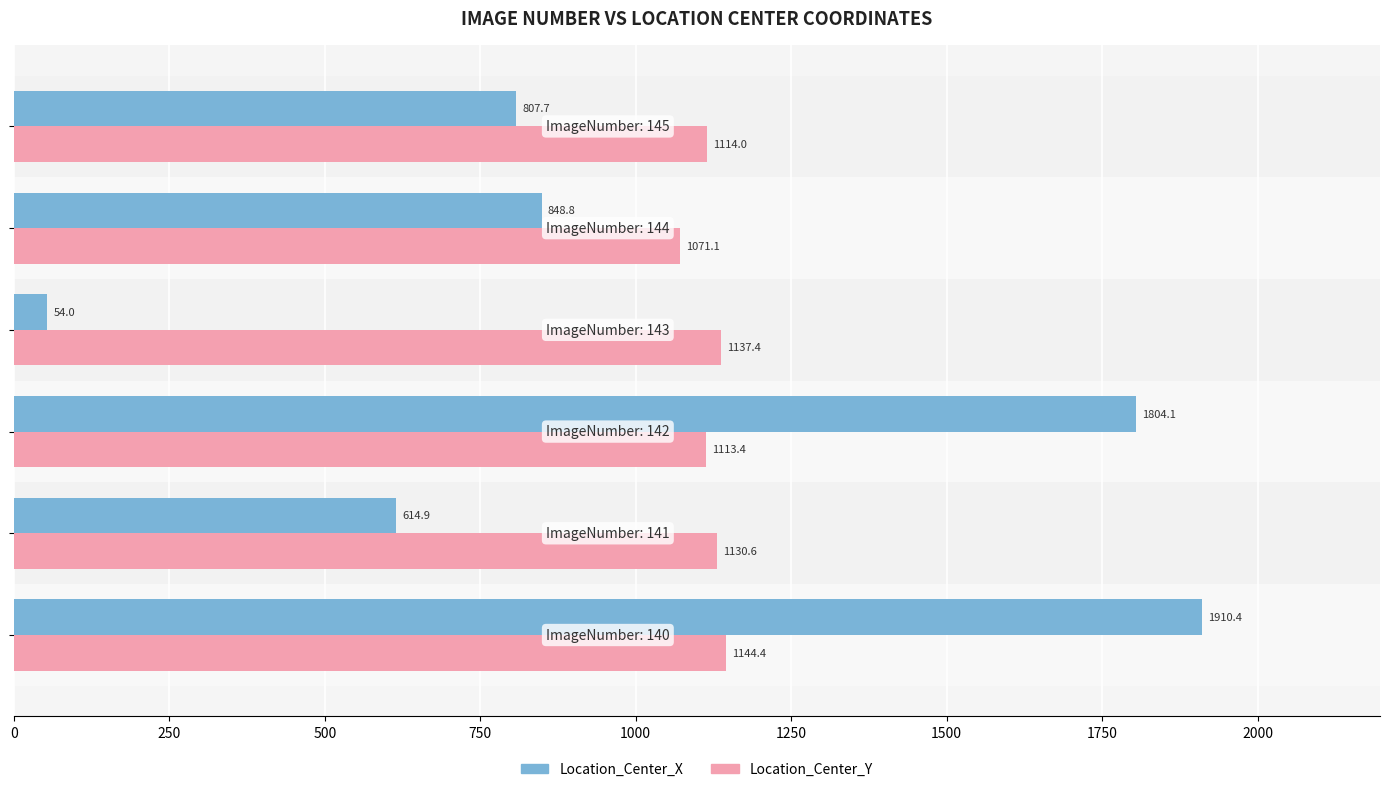

What is the difference between the maximum and minimum values in the Location_Center_X series?

1856.4